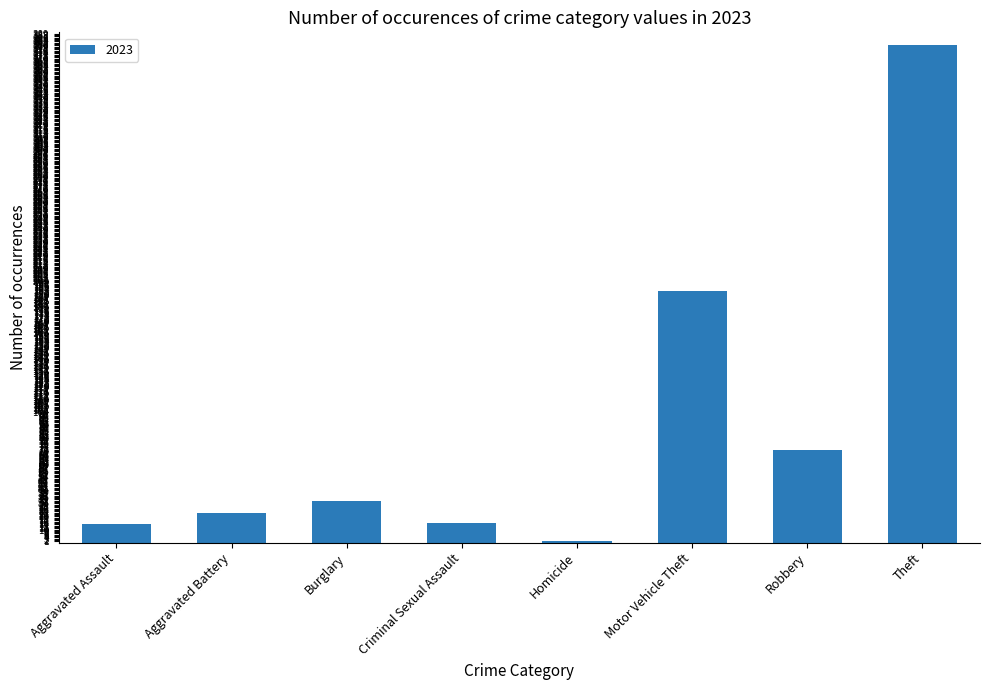

The chart shows a value of 23 at Aggravated Battery. True or false?

True